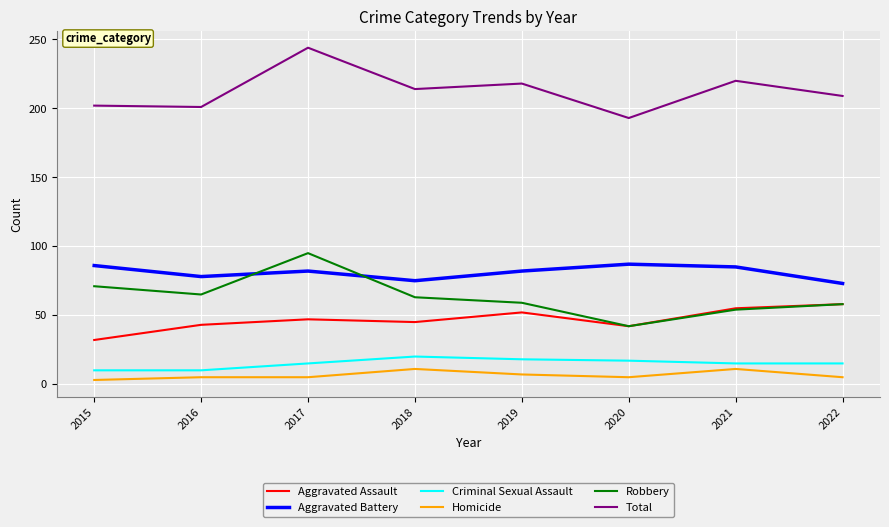

What is the sum of the Criminal Sexual Assault values at 2020 and 2021?

32